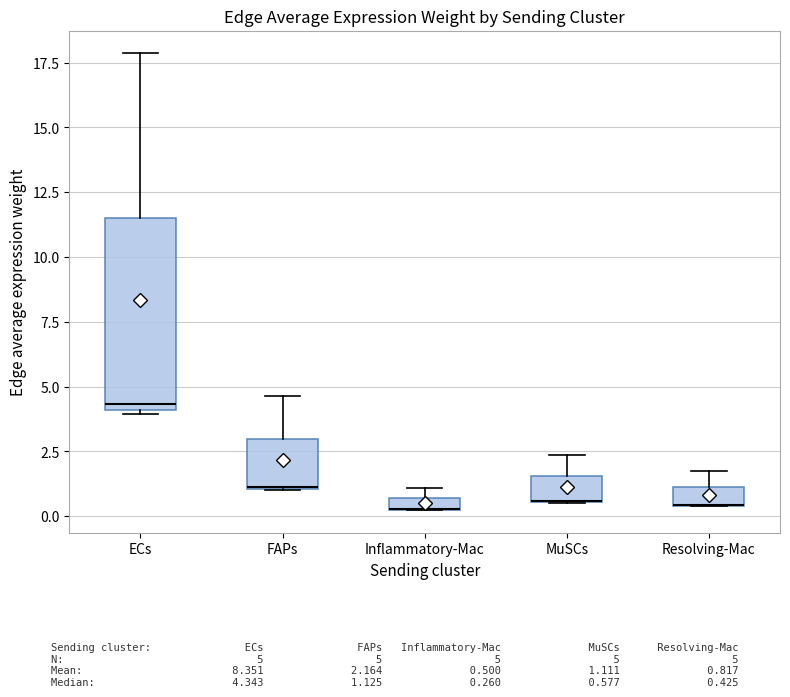

Comparing the boxes themselves (not the whiskers), which one is the tallest?

ECs